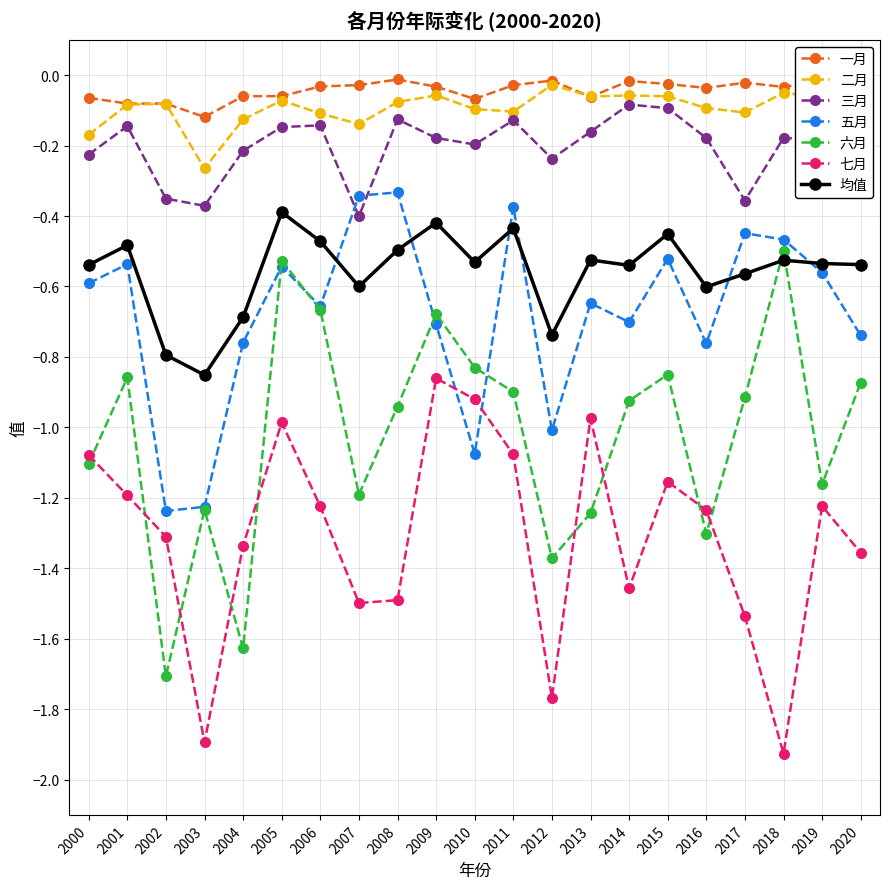

In 一月, how many points are lower than both neighbors (excluding endpoints)?

5